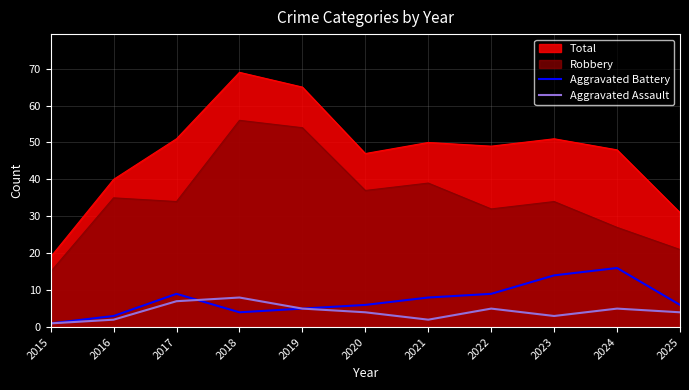

What are all the series names shown in the legend?

Total, Robbery, Aggravated Battery, Aggravated Assault